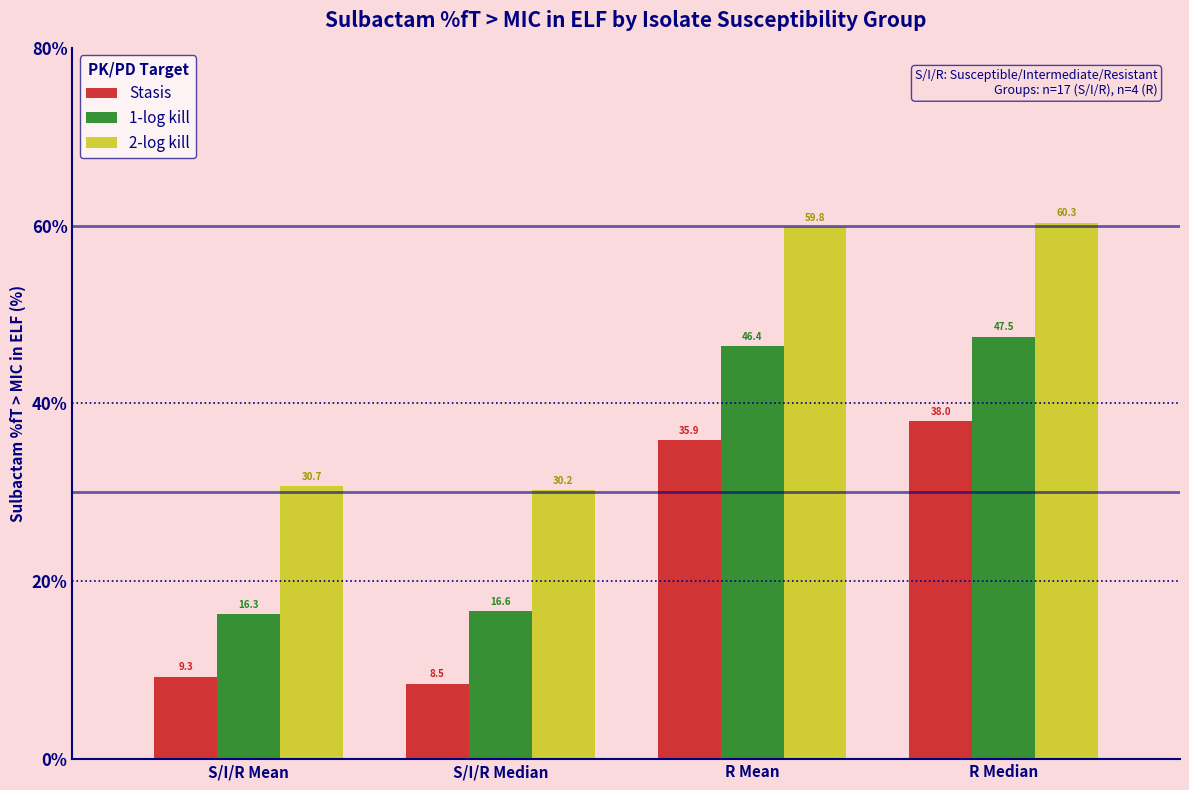

What is the average value of the Stasis series?

22.9